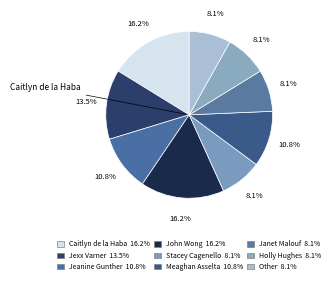

How many slices are in this pie chart?

9